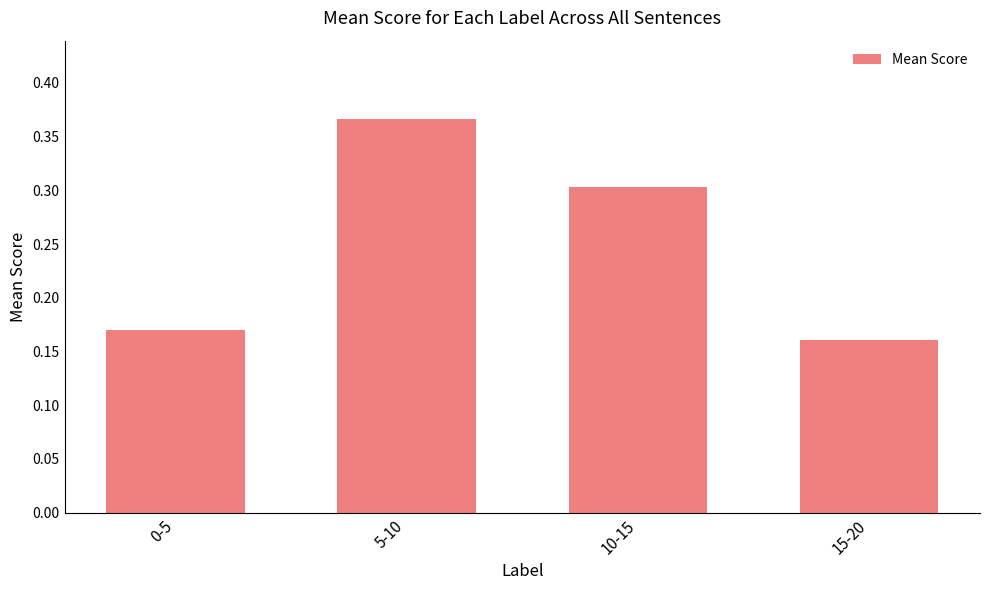

What is the sum of all values?

1.0